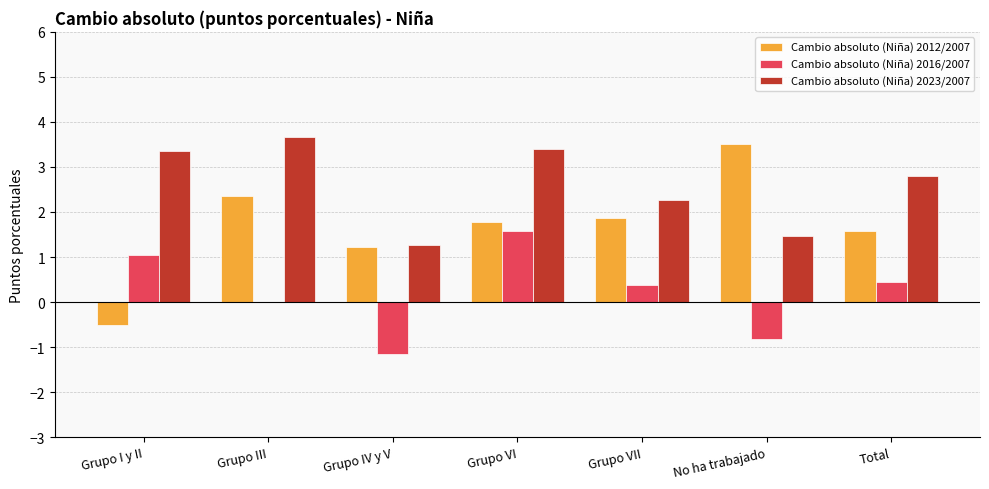

Reading left to right, transcribe all the data shown in this chart.

Cambio absoluto (Niña) 2012/2007: -0.5	2.4	1.2	1.8	1.9	3.5	1.6
Cambio absoluto (Niña) 2016/2007: 1.0	0.0	-1.2	1.6	0.4	-0.8	0.4
Cambio absoluto (Niña) 2023/2007: 3.4	3.7	1.3	3.4	2.3	1.5	2.8